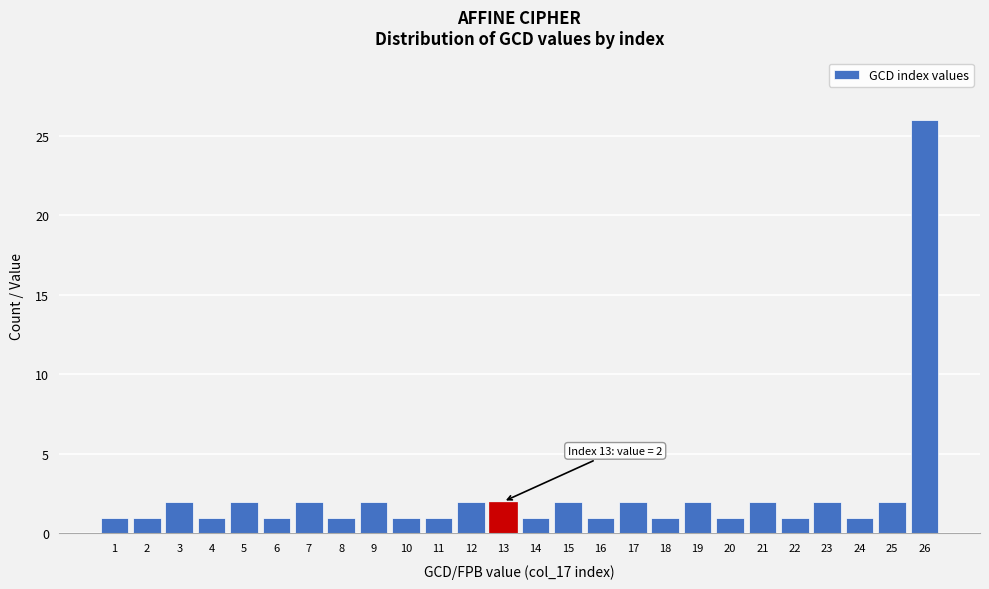

Reading left to right, transcribe all the data shown in this chart.

1	1	2	1	2	1	2	1	2	1	1	2	2	1	2	1	2	1	2	1	2	1	2	1	2	26